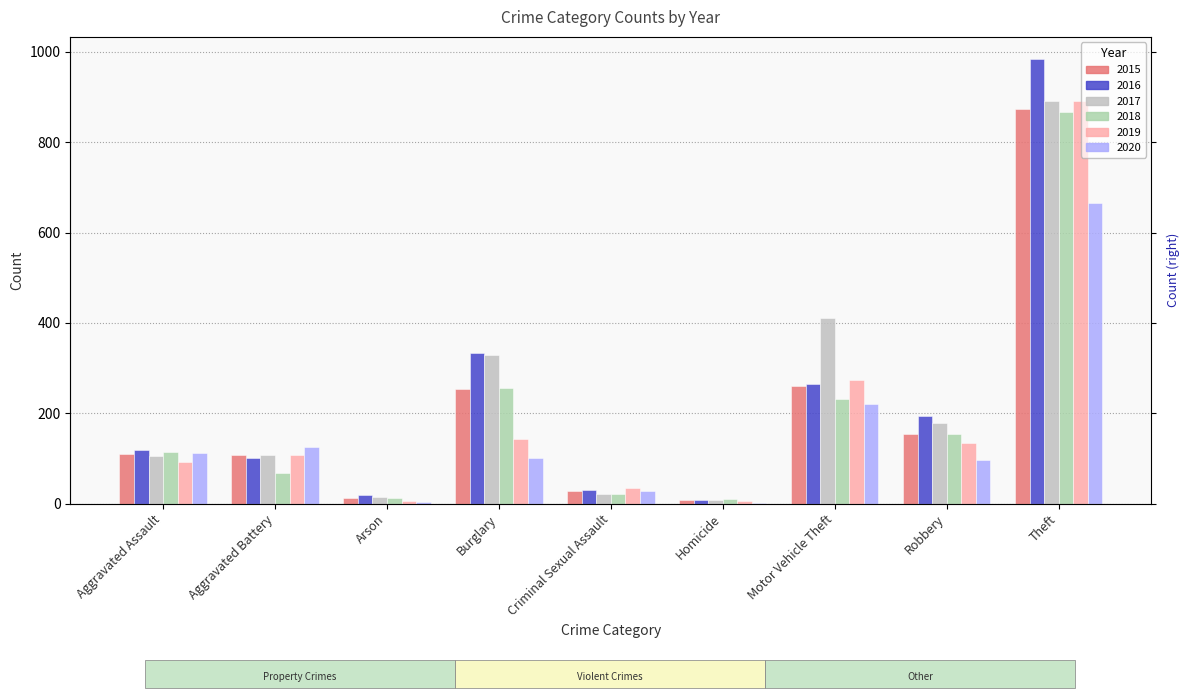

Which series changed the most between Criminal Sexual Assault and Homicide?

2019